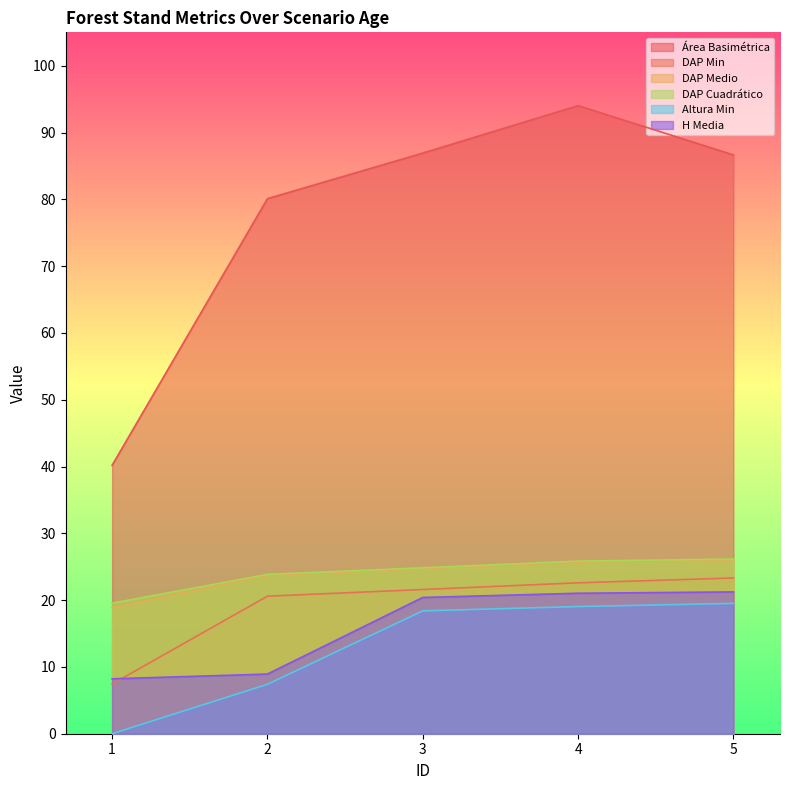

At which category is the sum across all series the highest?

4